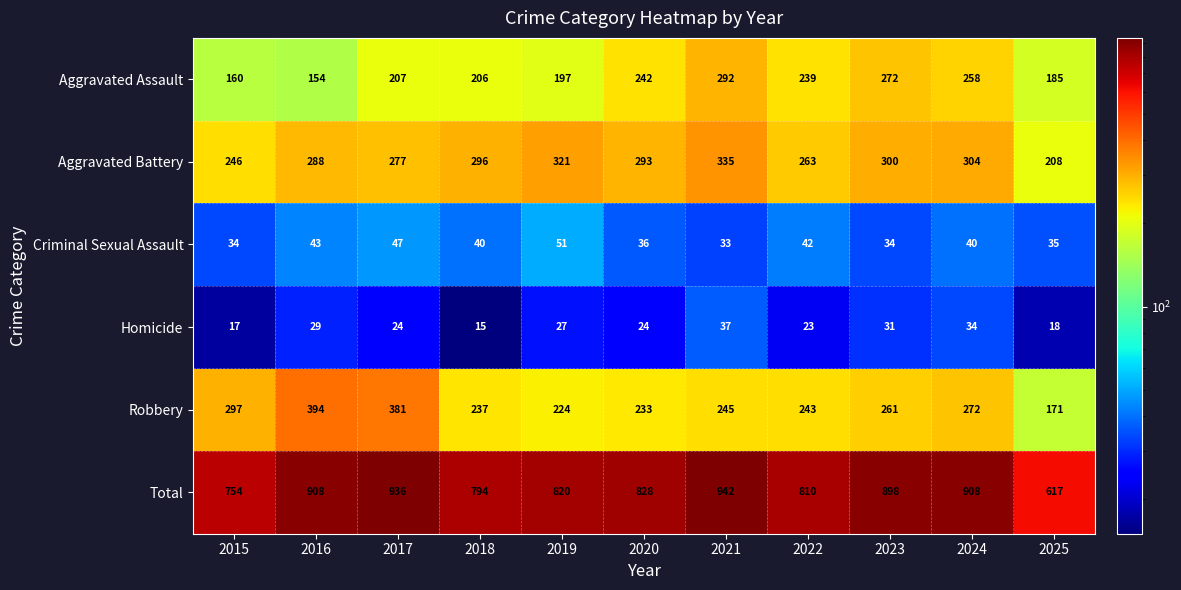

Which category has the highest value across all series?

2021